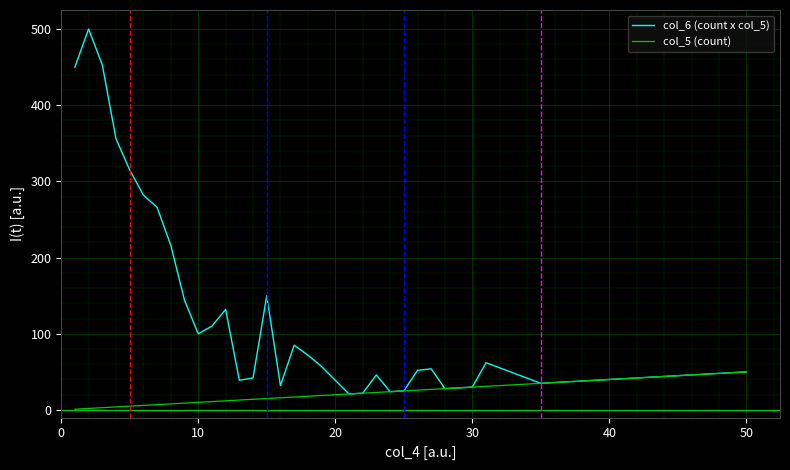

What is the maximum value shown in the chart?

500